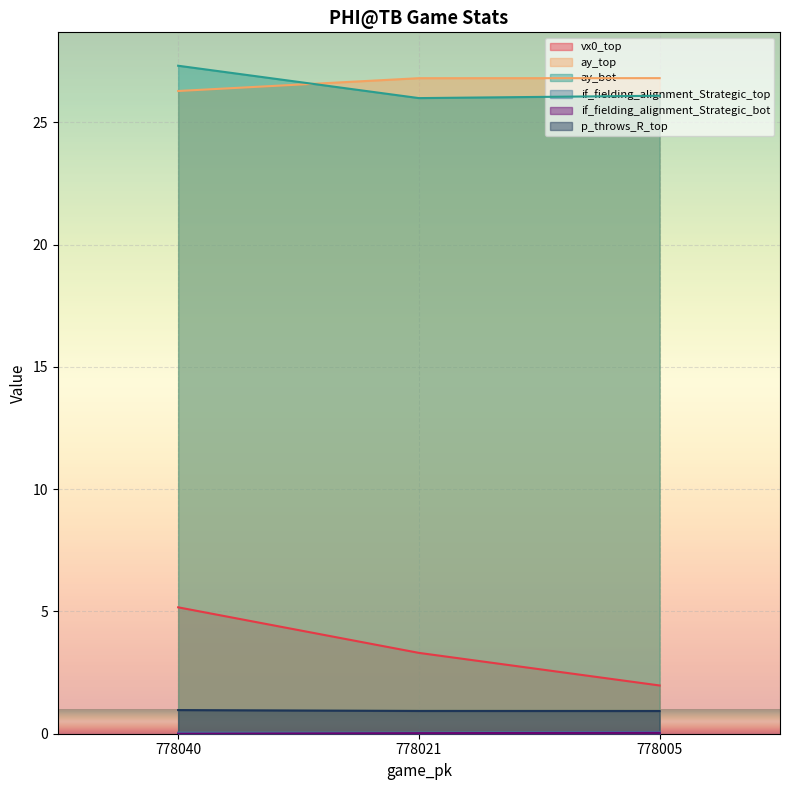

Reading left to right, what are all the values shown in this chart?

vx0_top: 5.2	3.3	2.0
ay_top: 26.3	26.8	26.8
ay_bot: 27.3	26.0	26.1
if_fielding_alignment_Strategic_top: 0.0	0.0	0.1
if_fielding_alignment_Strategic_bot: 0.0	0.0	0.0
p_throws_R_top: 1.0	0.9	0.9